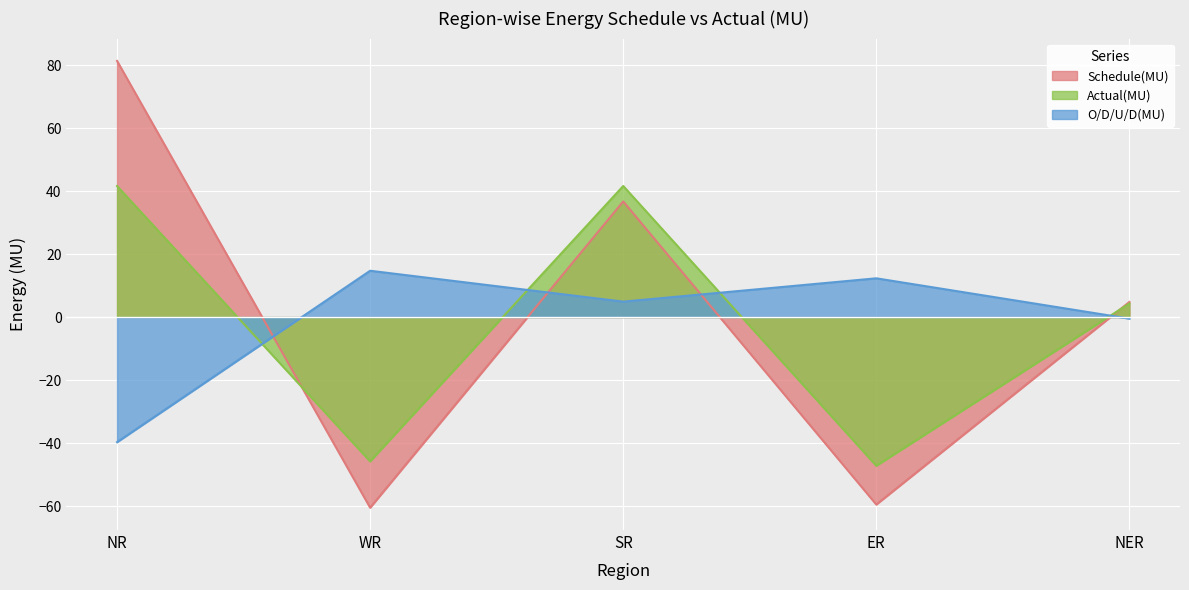

Reading right to left, transcribe all the data shown in this chart.

Schedule(MU): NER=4.8	ER=-59.5	SR=36.7	WR=-60.5	NR=81.3
Actual(MU): NER=4.3	ER=-47.2	SR=41.6	WR=-45.8	NR=41.6
O/D/U/D(MU): NER=-0.5	ER=12.3	SR=4.9	WR=14.7	NR=-39.7